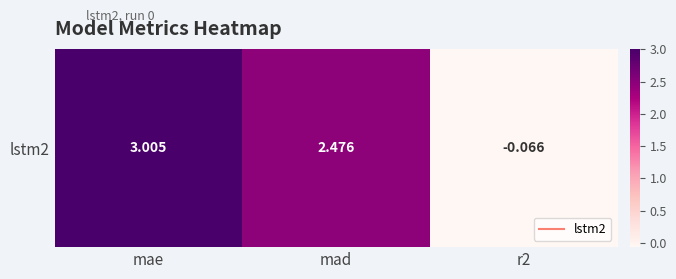

Rank the categories by value from lowest to highest.

r2, mad, mae